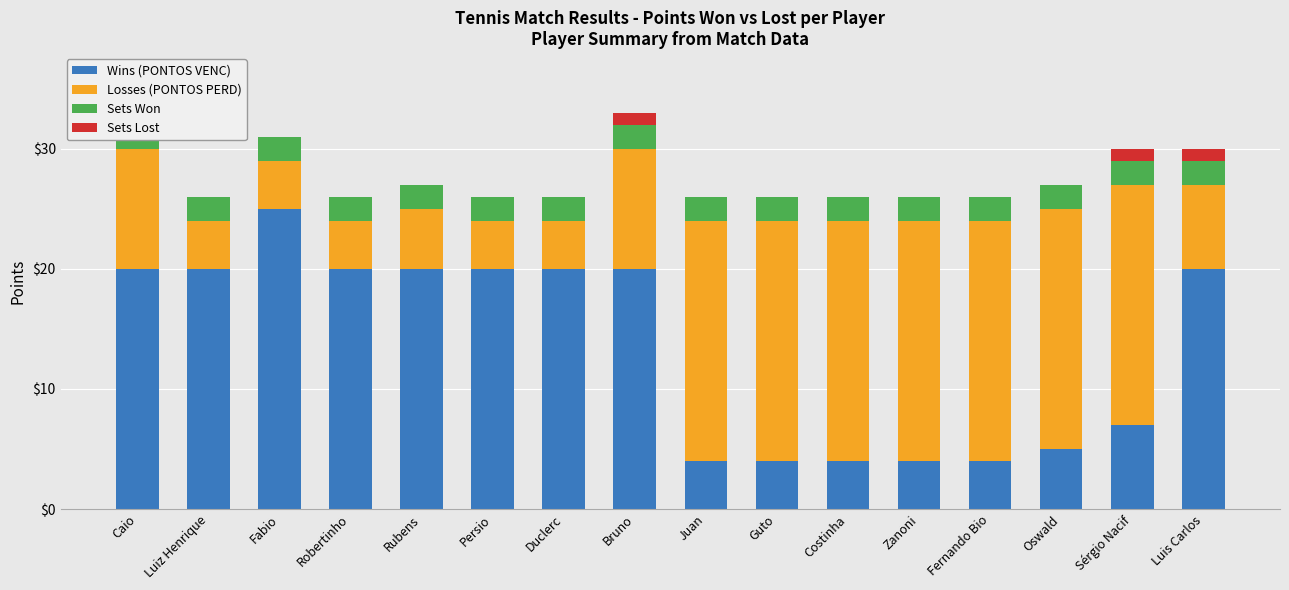

The Sets Won series shows 2 at Duclerc. True or false?

True